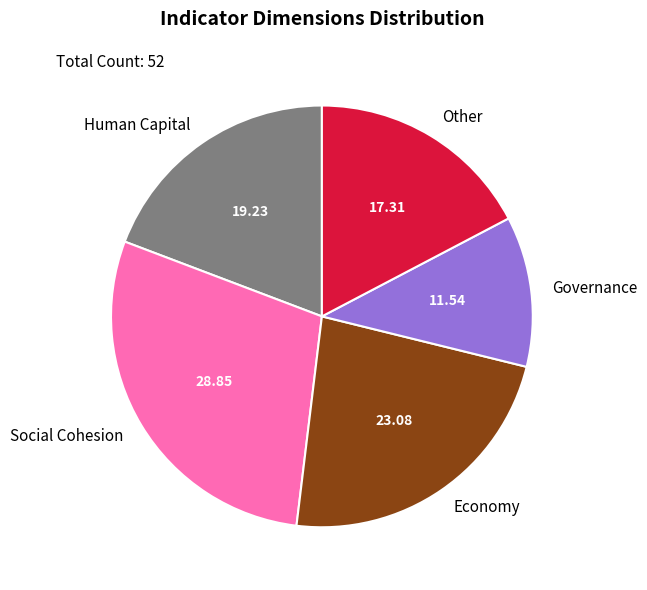

Which slice is the smallest?

Governance